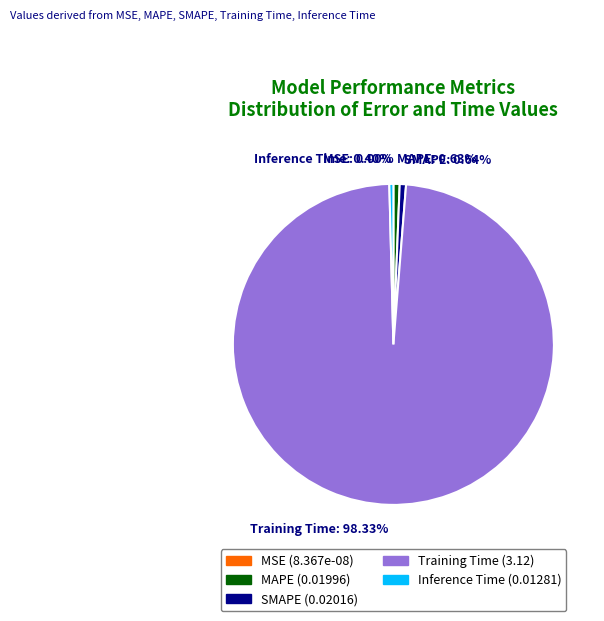

The MAPE slice represents 8% of the pie. True or false?

False